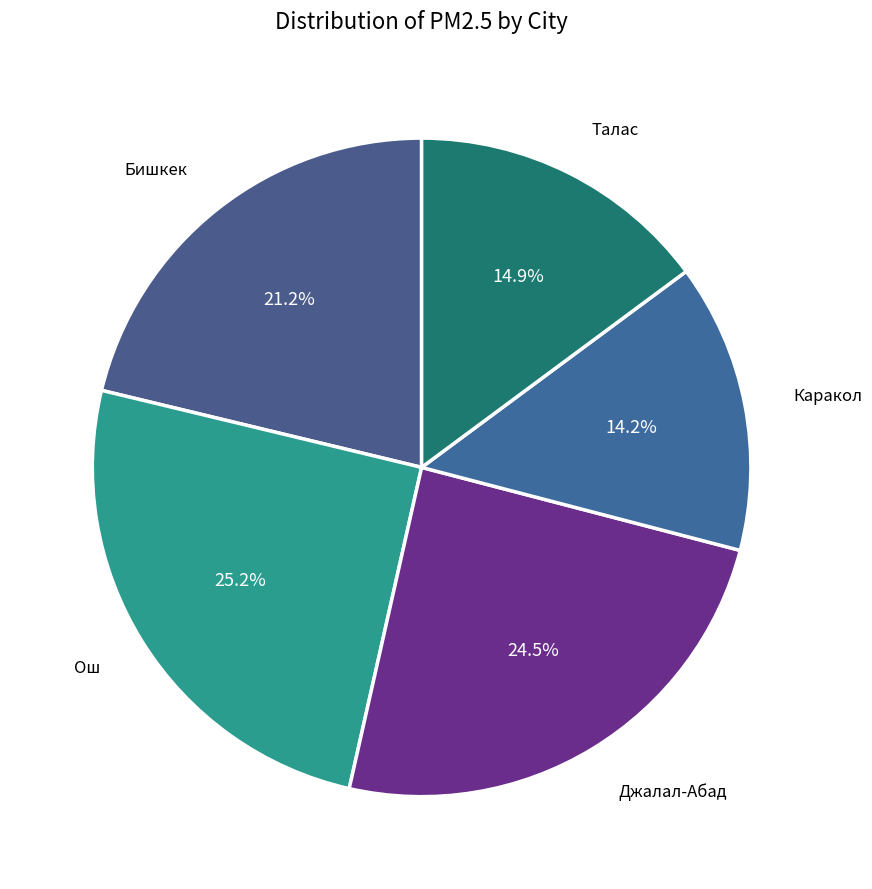

Rank the categories by value from highest to lowest.

Ош, Джалал-Абад, Бишкек, Талас, Каракол